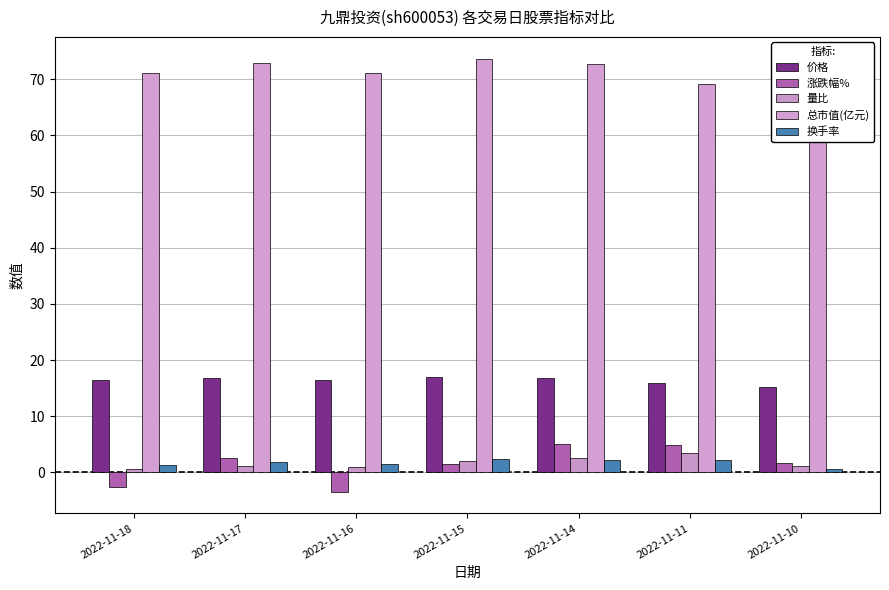

What is the minimum value for 量比?

0.7